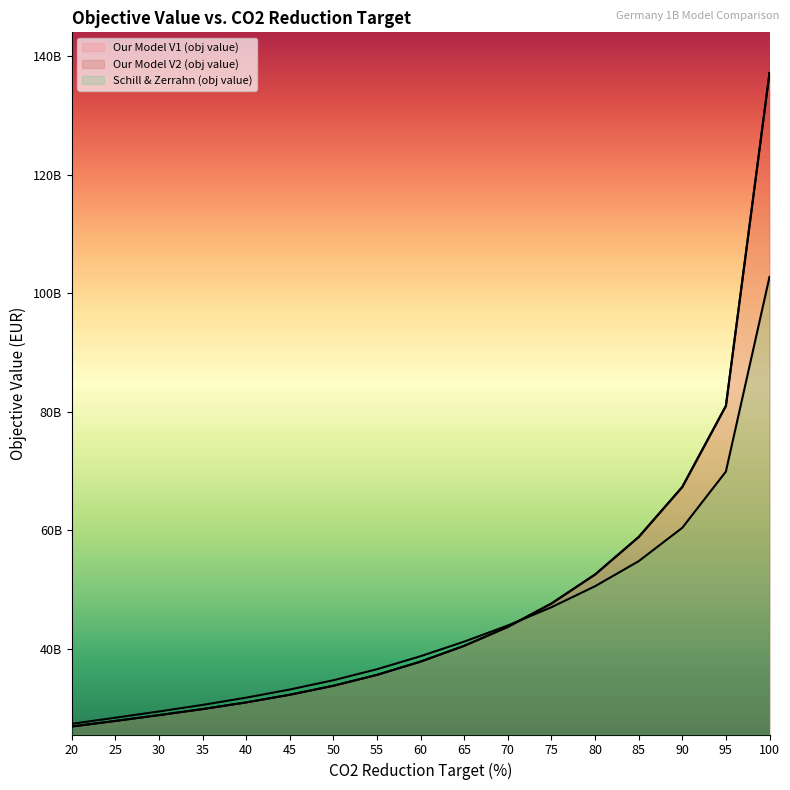

What is the difference between the highest and lowest values at 85?

4075843359.3